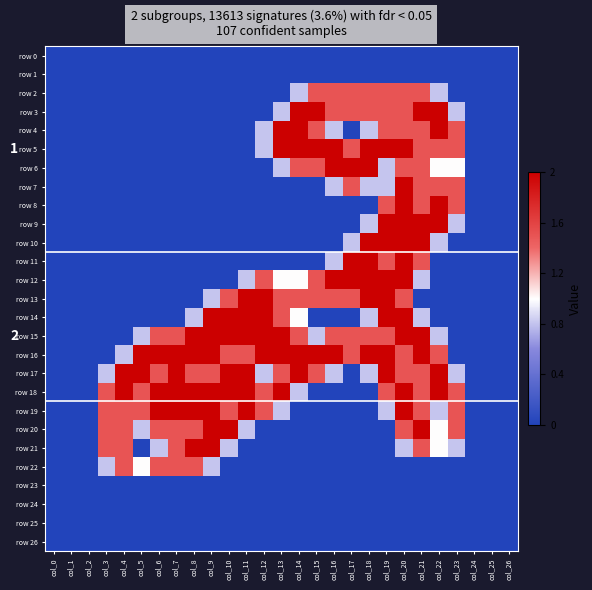

What is the difference between the maximum and minimum values in the row 6 series?

2.0